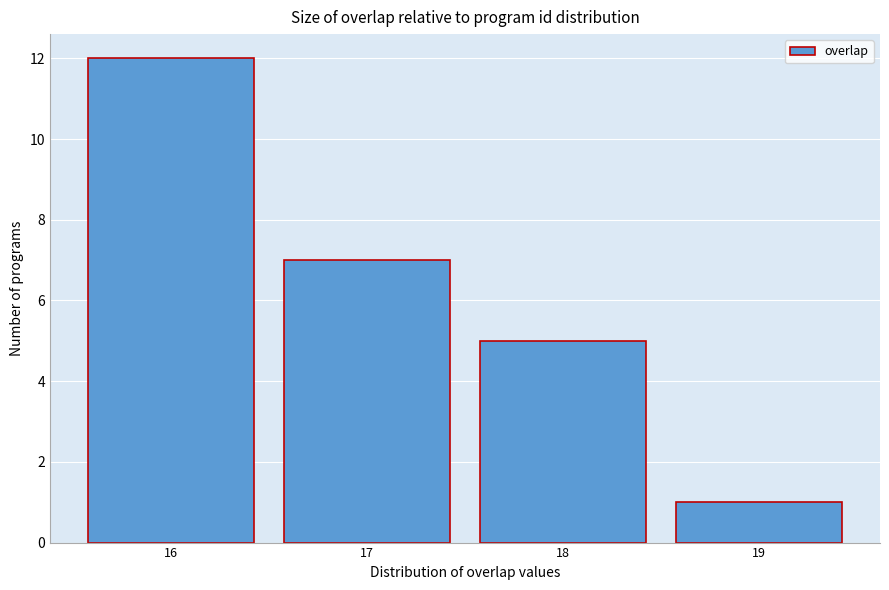

How tall is the bar that spans 17.5 to 18.5 on the x-axis? The values are not printed on the chart, so give them approximately, as read against the axis.

5